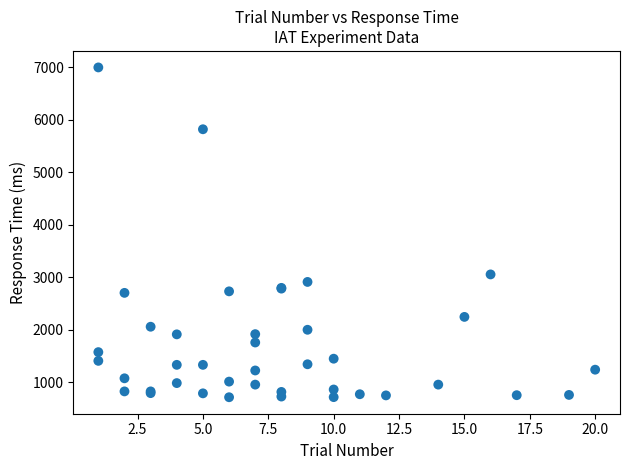

What Y value in the scatter plot is closest to 3855?

3055